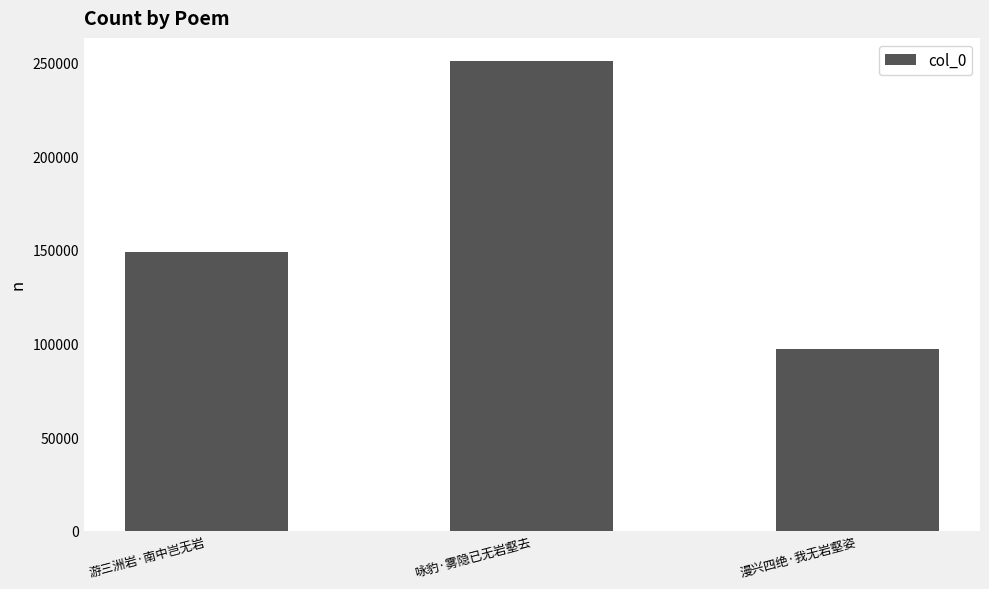

The chart shows a value of 148780 at 游三洲岩·南中岂无岩. True or false?

True